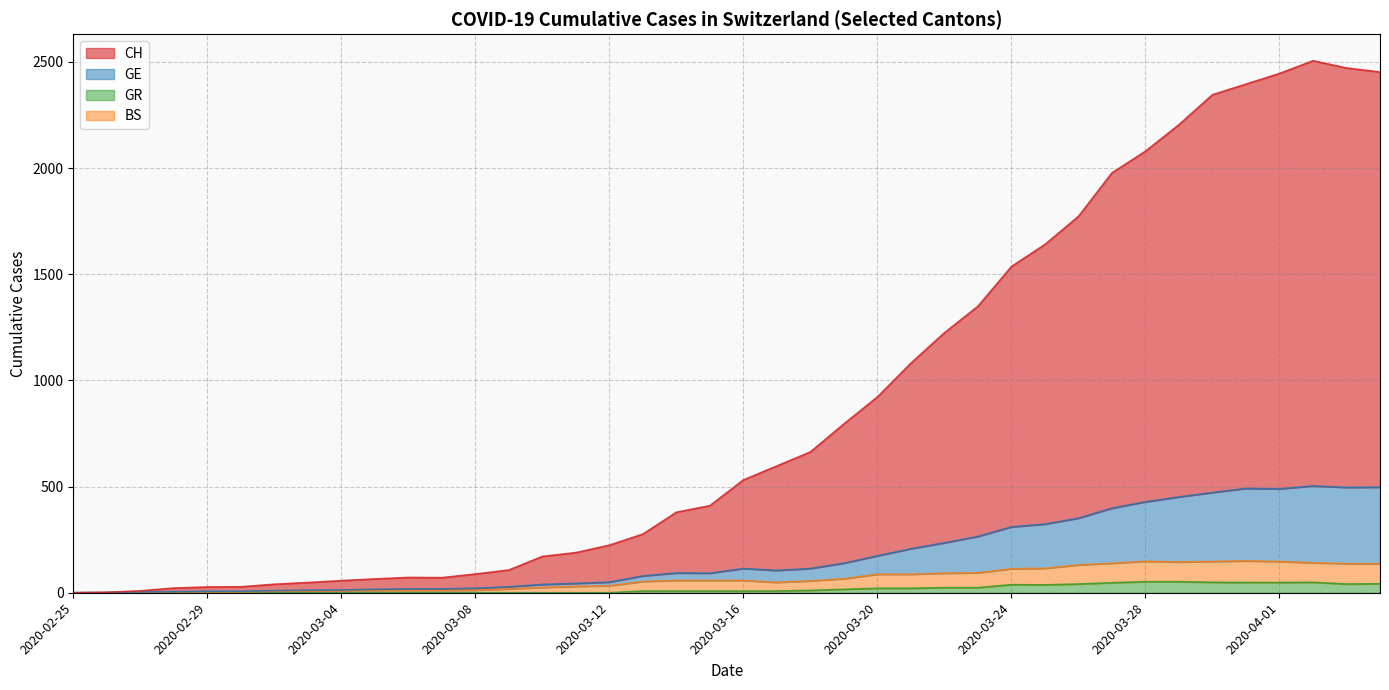

What is the maximum value shown in the chart?

2505